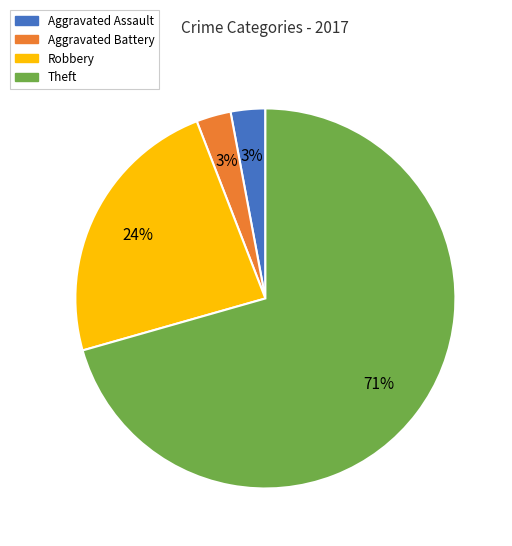

True or false: Aggravated Assault accounts for 15% of the total.

False